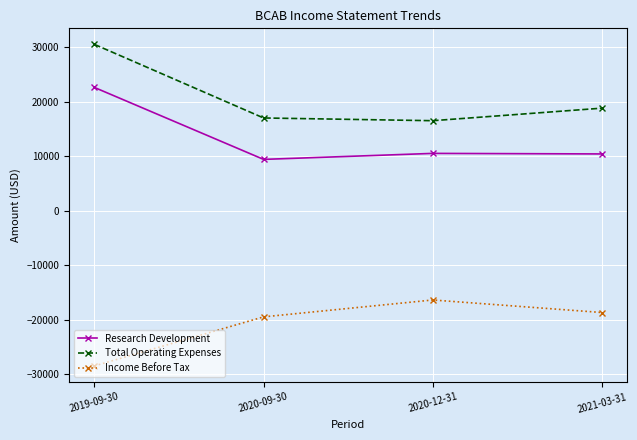

True or false: Income Before Tax and Research Development cross at least once.

False